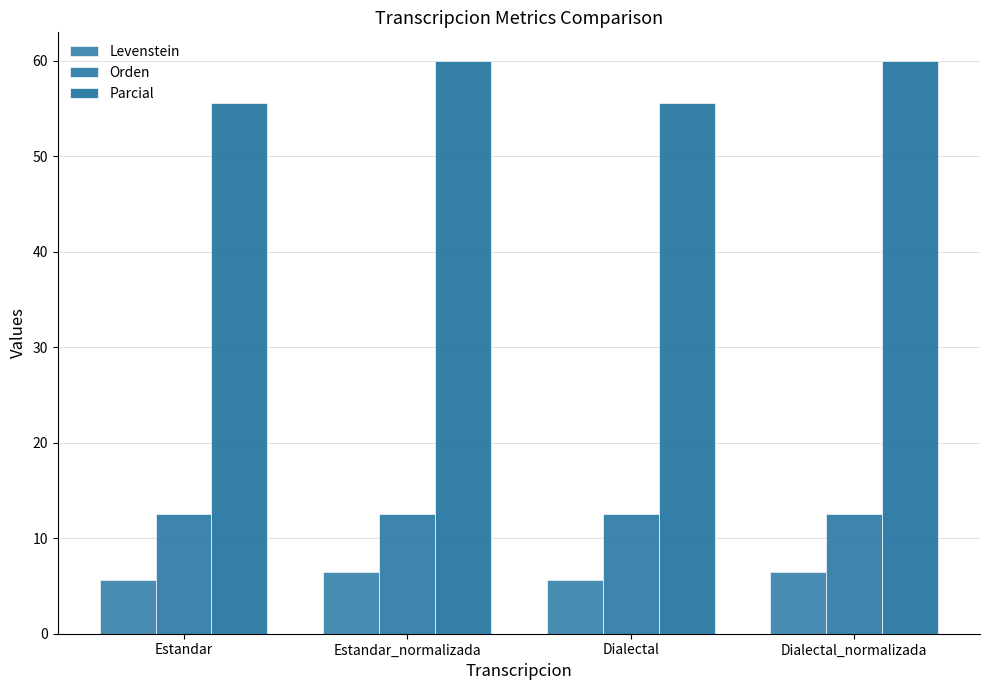

Which series has the largest total across all categories?

Parcial